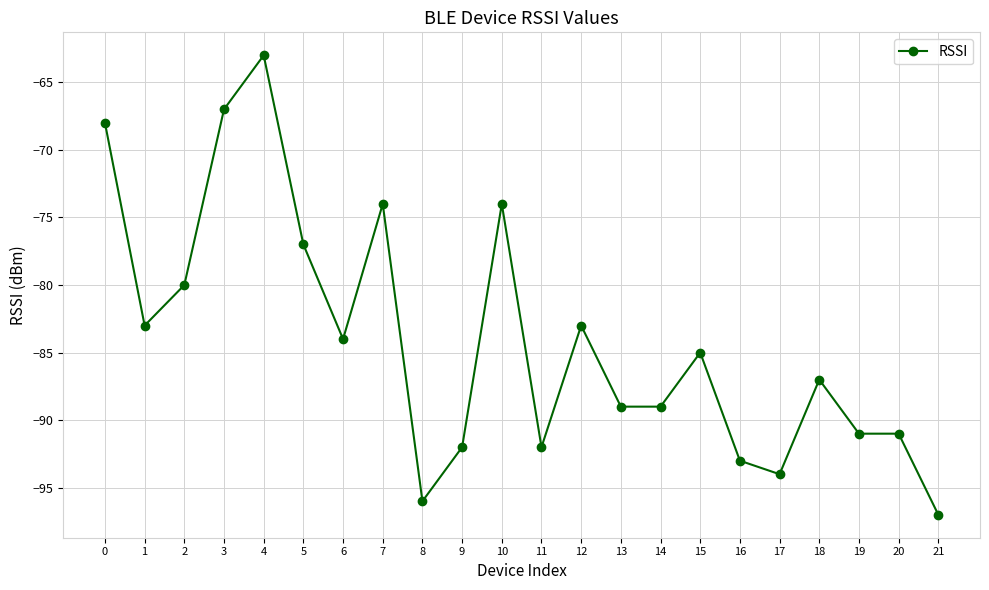

What is the change in value from 4 to 19?

-28